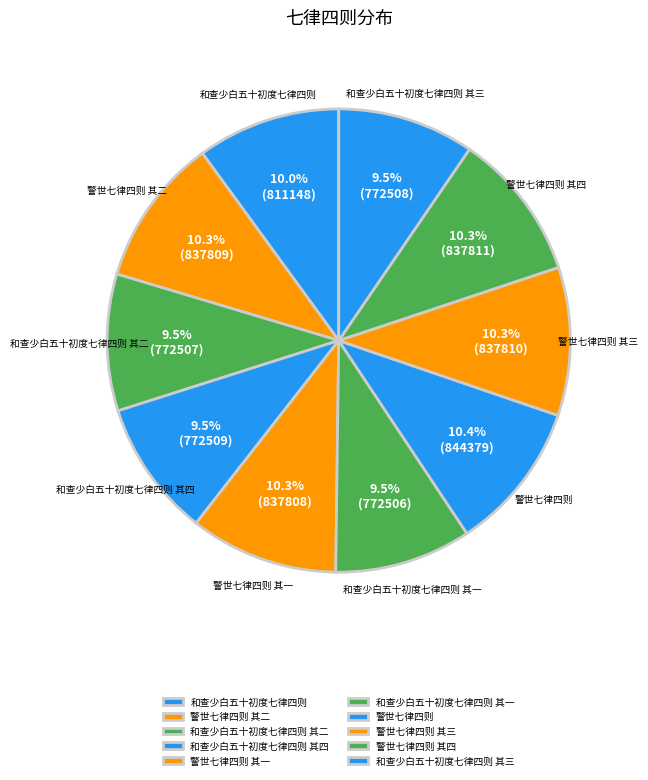

Is the sum of 警世七律四则 其一 and 和查少白五十初度七律四则 greater than half?

No